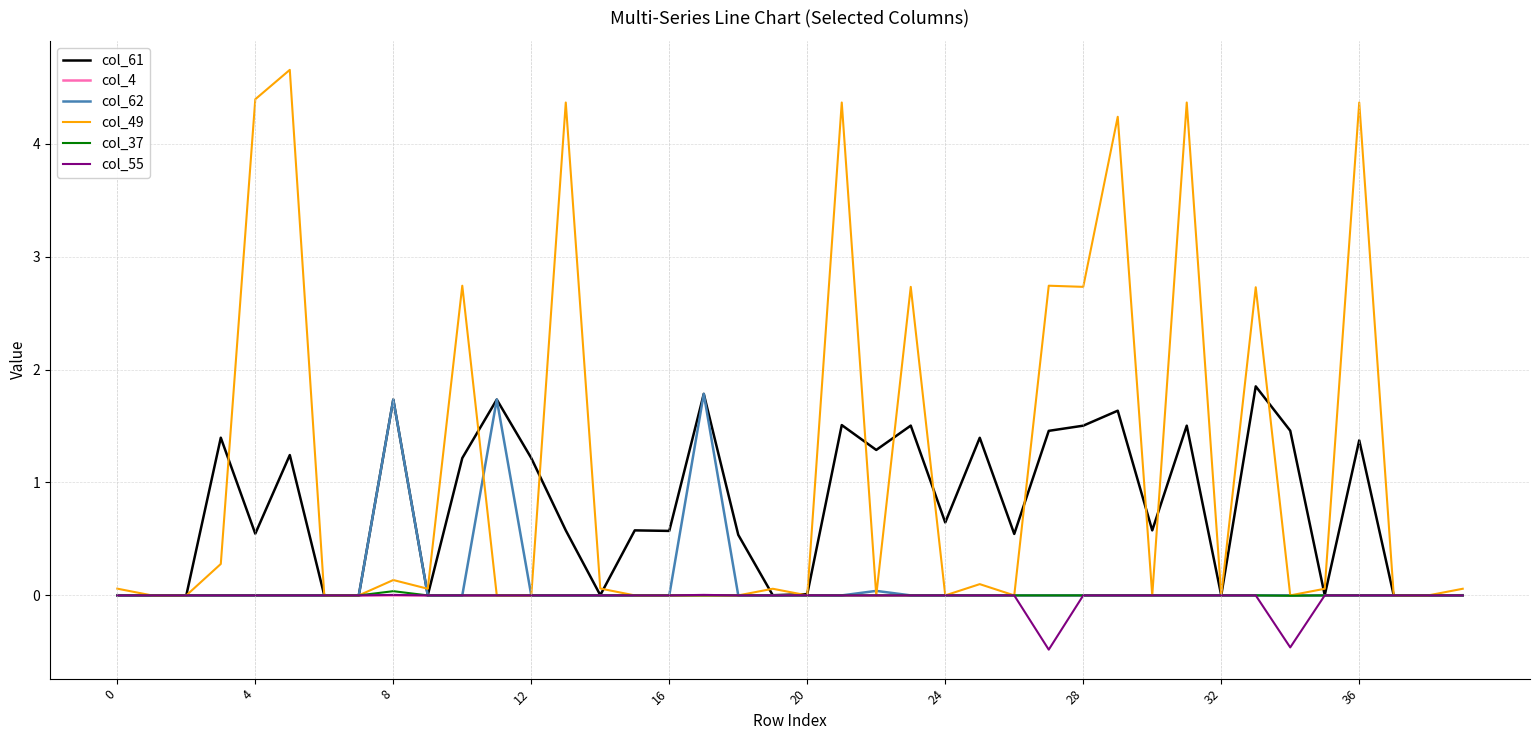

What is the maximum value shown in the chart?

4.7